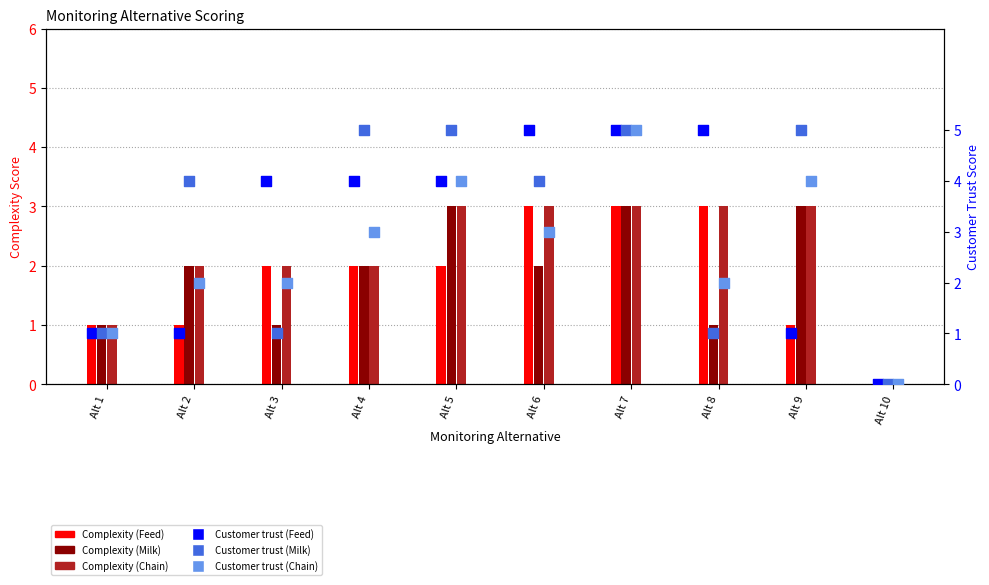

At how many categories does at least one series exceed 3?

8